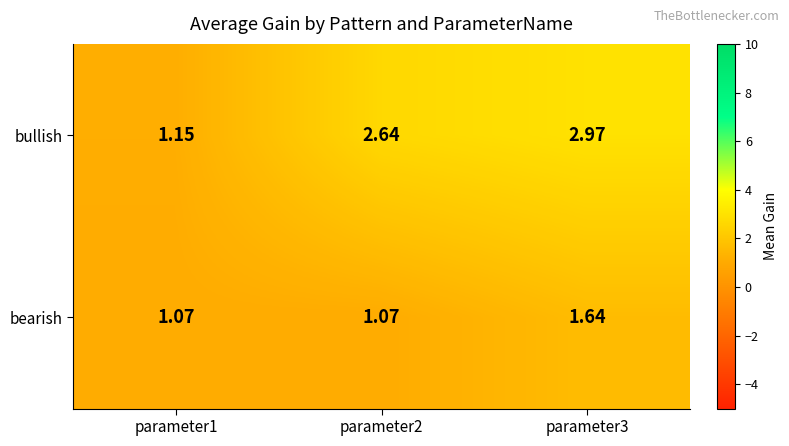

Which series has the largest range (max minus min)?

bullish